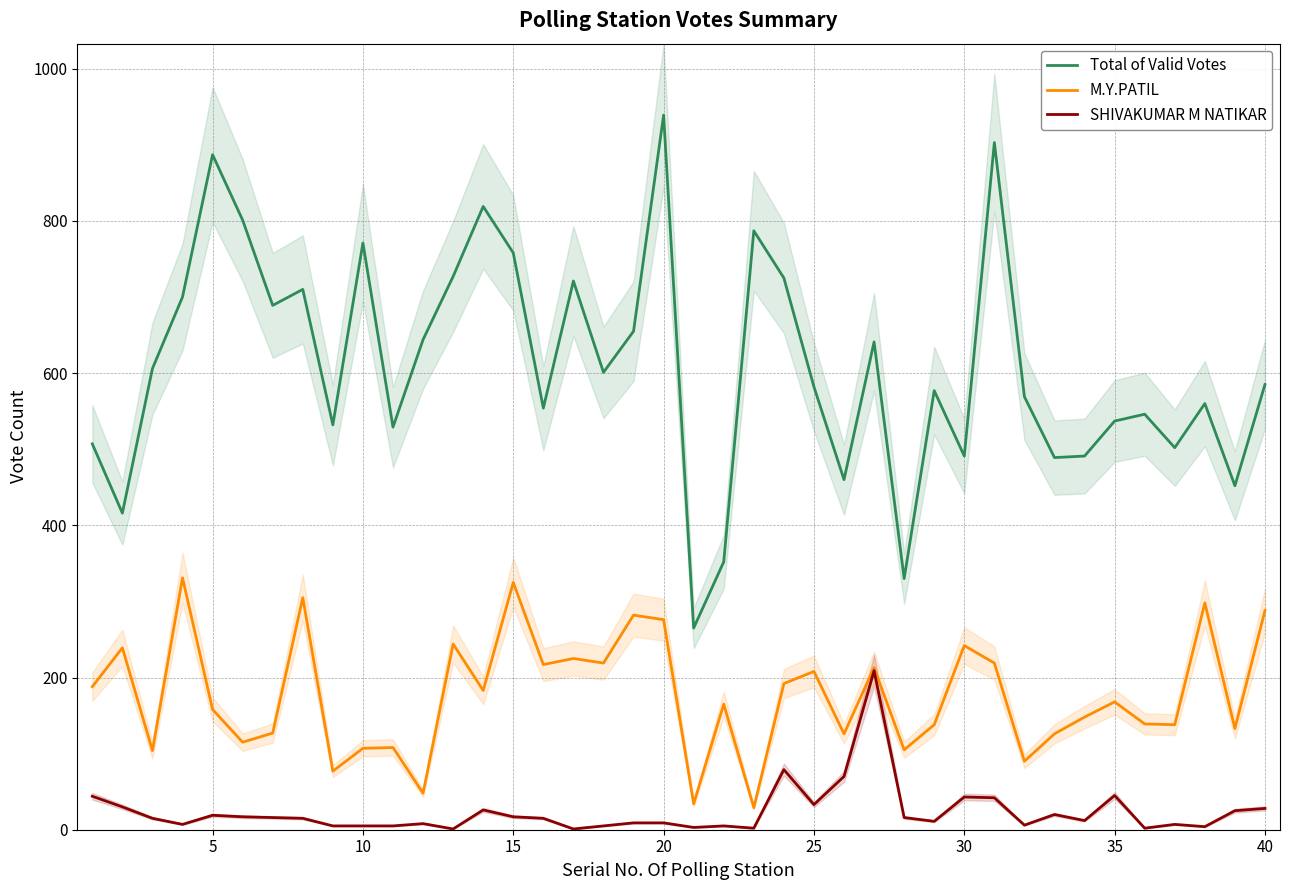

True or false: M.Y.PATIL and Total of Valid Votes cross at least once.

False